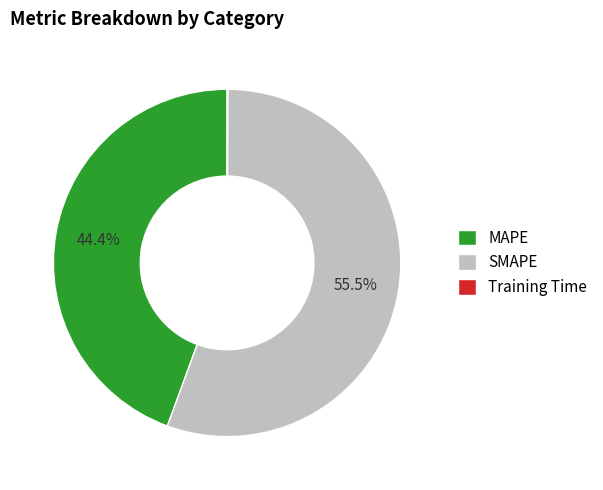

Is SMAPE the majority of the pie?

Yes